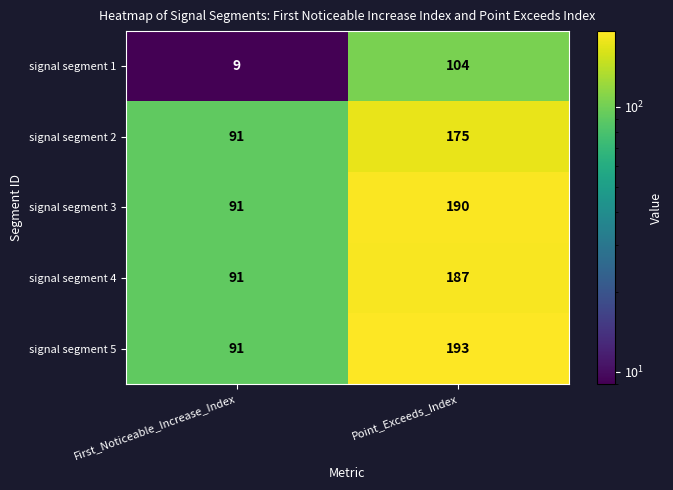

Which category has the lowest value across all series?

First_Noticeable_Increase_Index